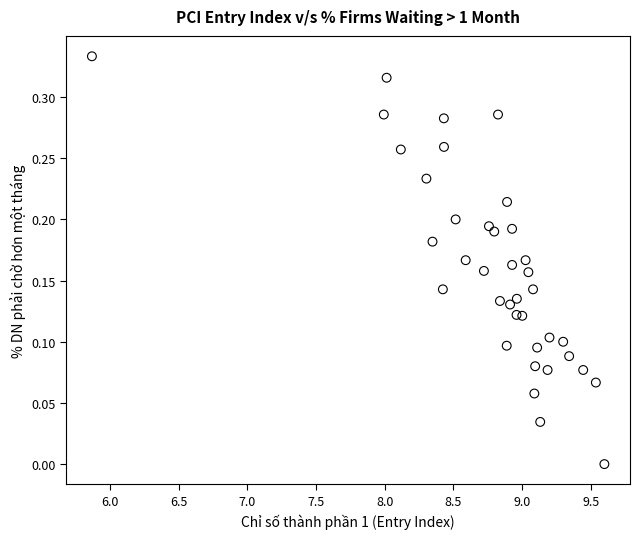

What is the range of X values (max minus min)?

3.7